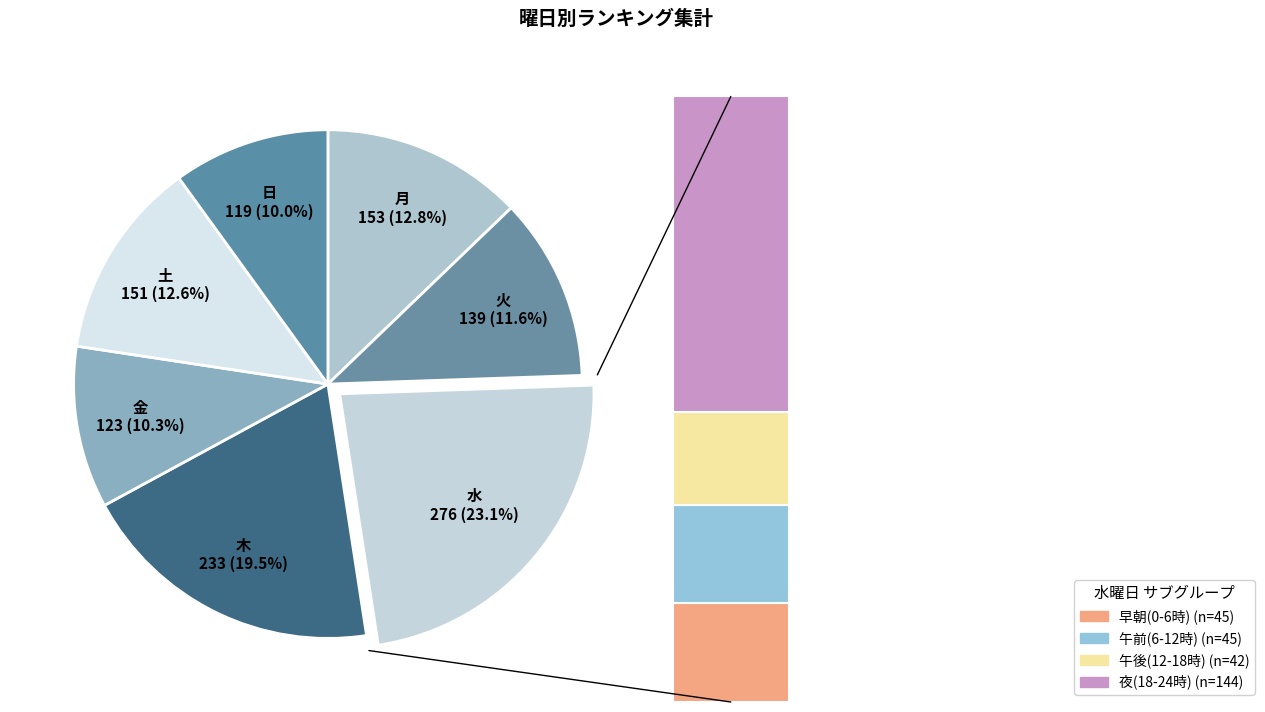

Rank the categories by value from highest to lowest.

水, 木, 月, 土, 火, 金, 日